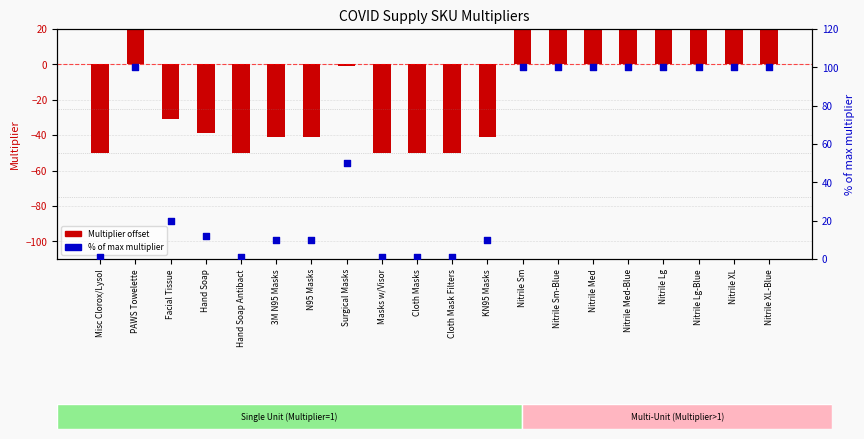

At how many categories does at least one series exceed 85?

9